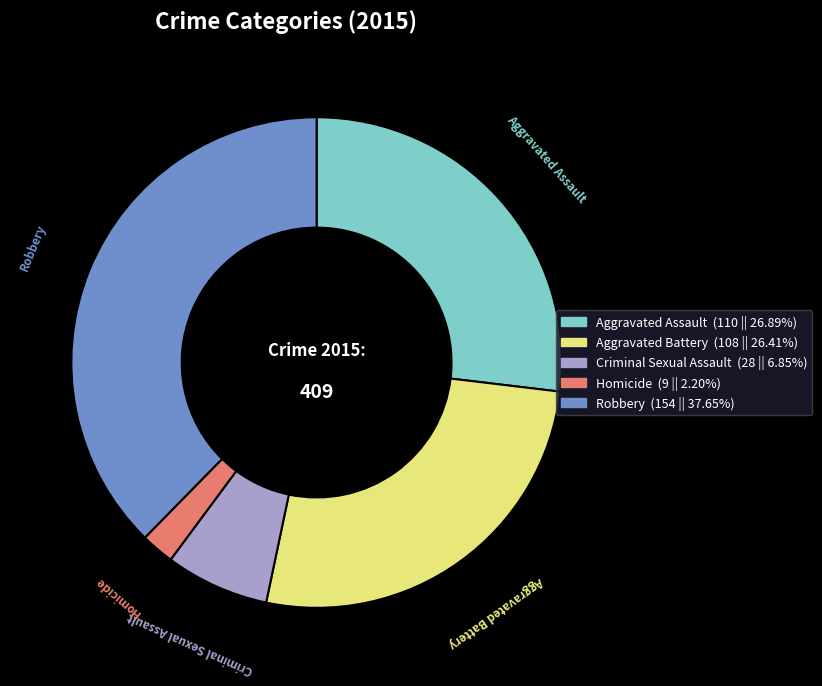

Is there any slice that represents more than half of the pie?

No